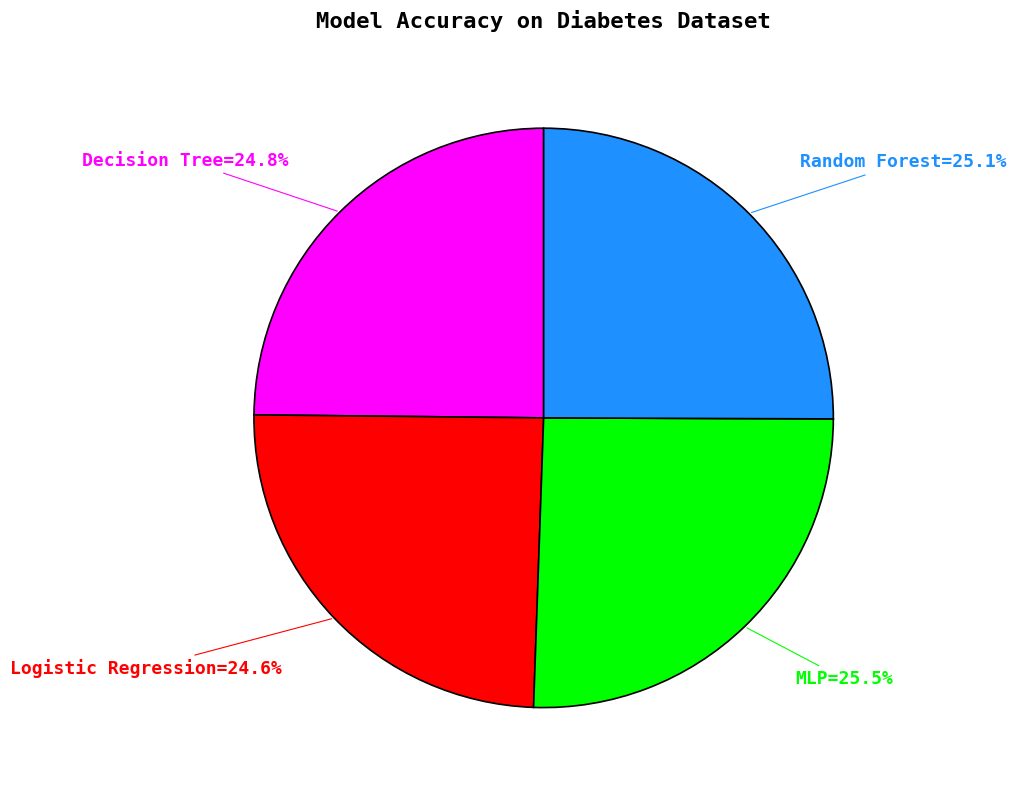

Does any single category account for the majority?

No